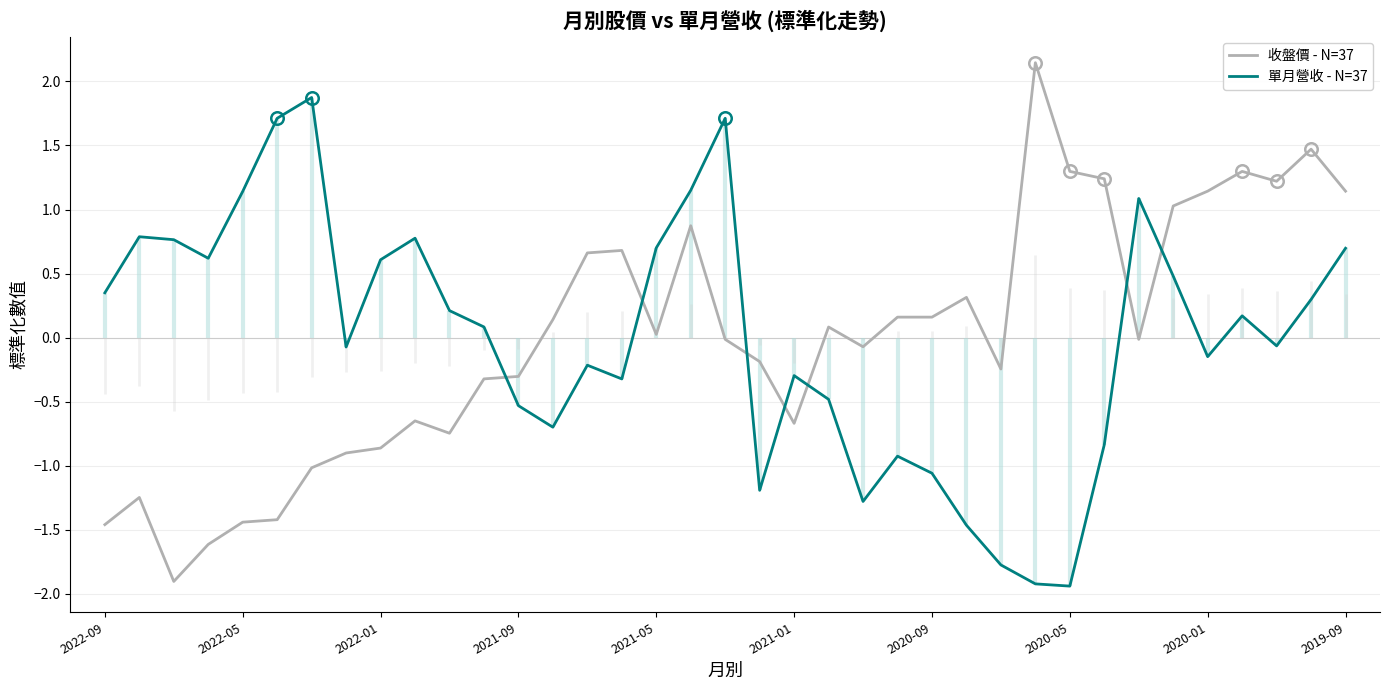

List the series in order of their overall mean, highest first.

單月營收 - N=37, 收盤價 - N=37